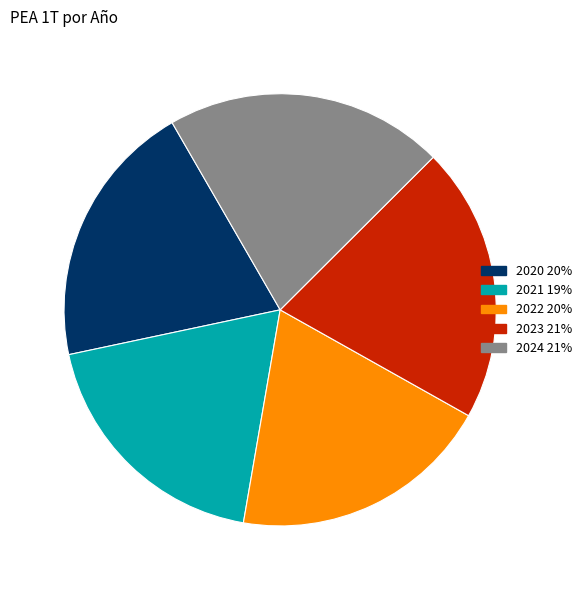

Which slice is the smallest?

2021